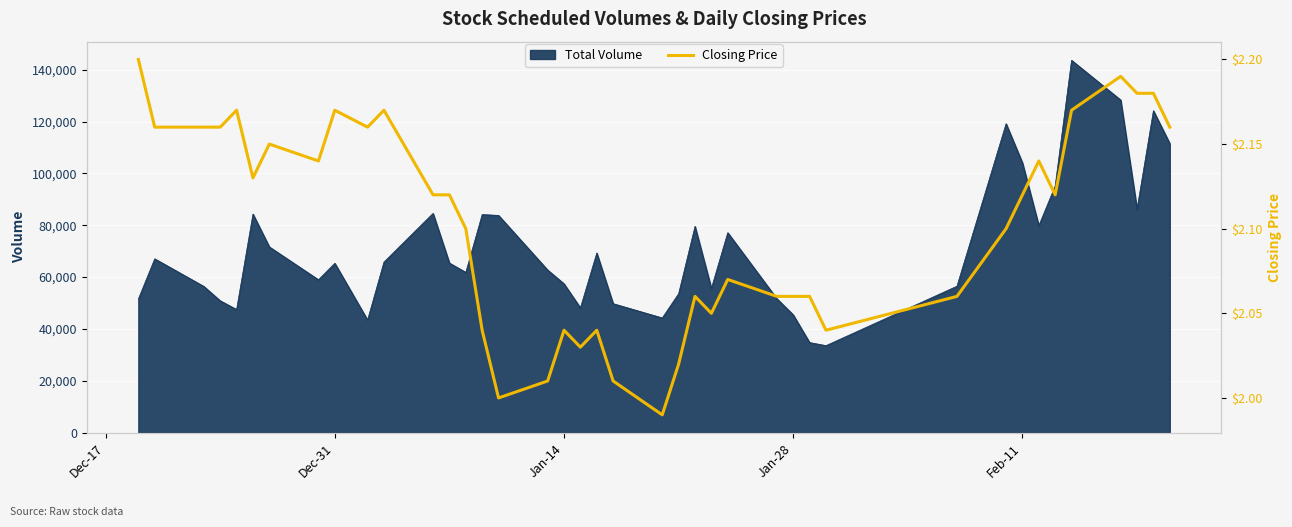

What is the minimum value for Total Volume?

33570